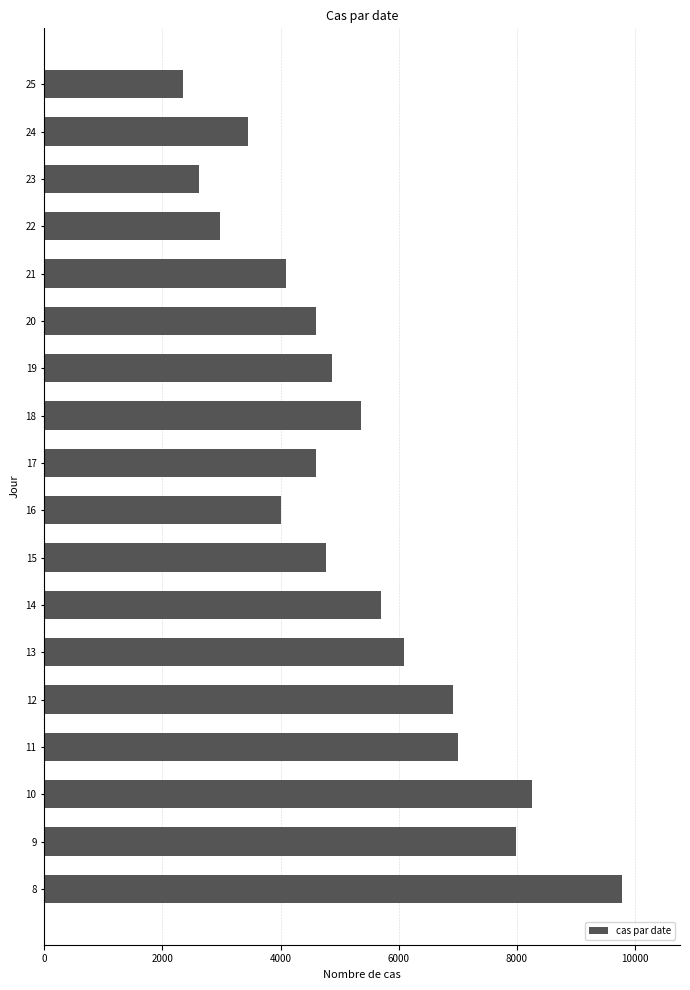

Is it true that the value at 25 is 3073?

False